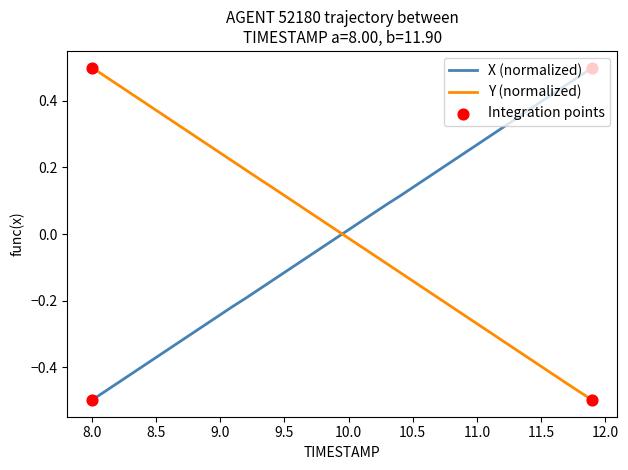

How many intersections are there between X (normalized) and Y (normalized)?

1